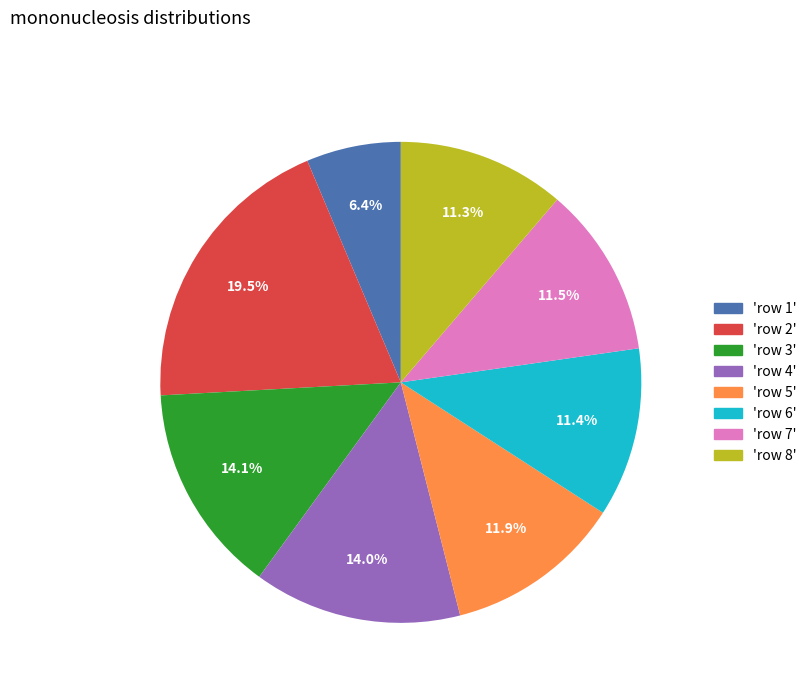

Does any single category account for the majority?

No